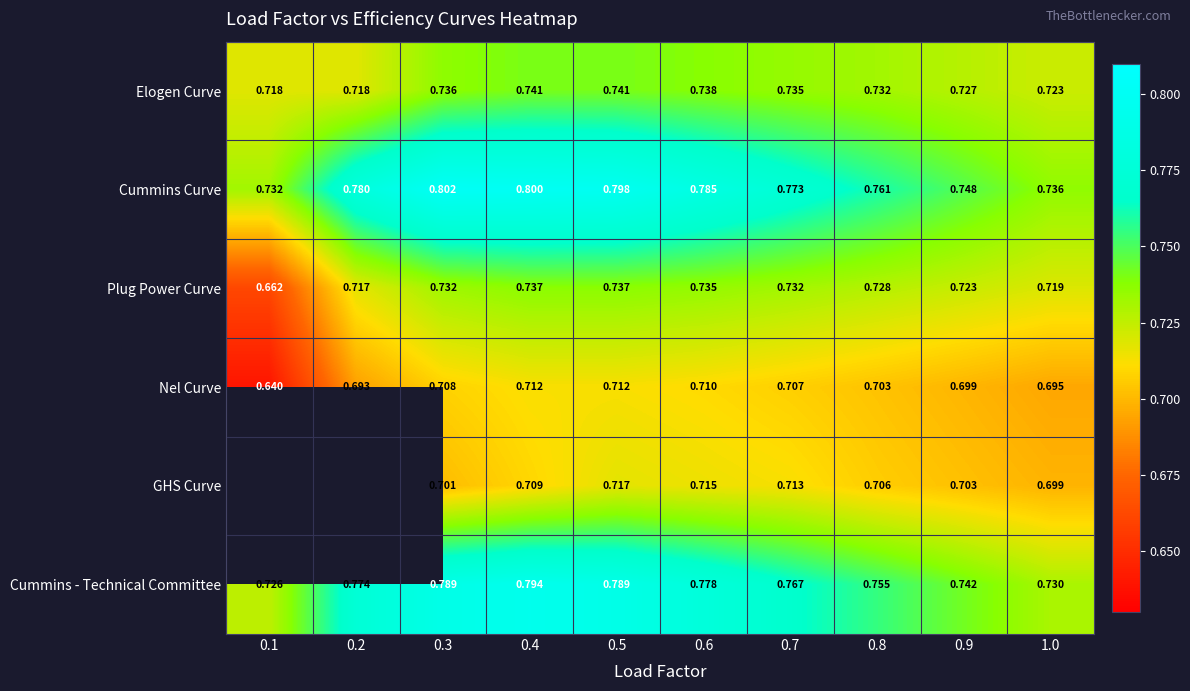

Is the value of Plug Power Curve at 0.9 greater than the value of Elogen Curve at 0.8?

No